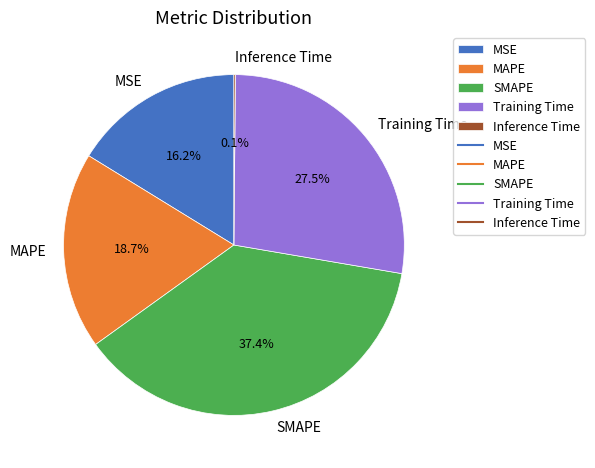

Which slice is the largest?

SMAPE